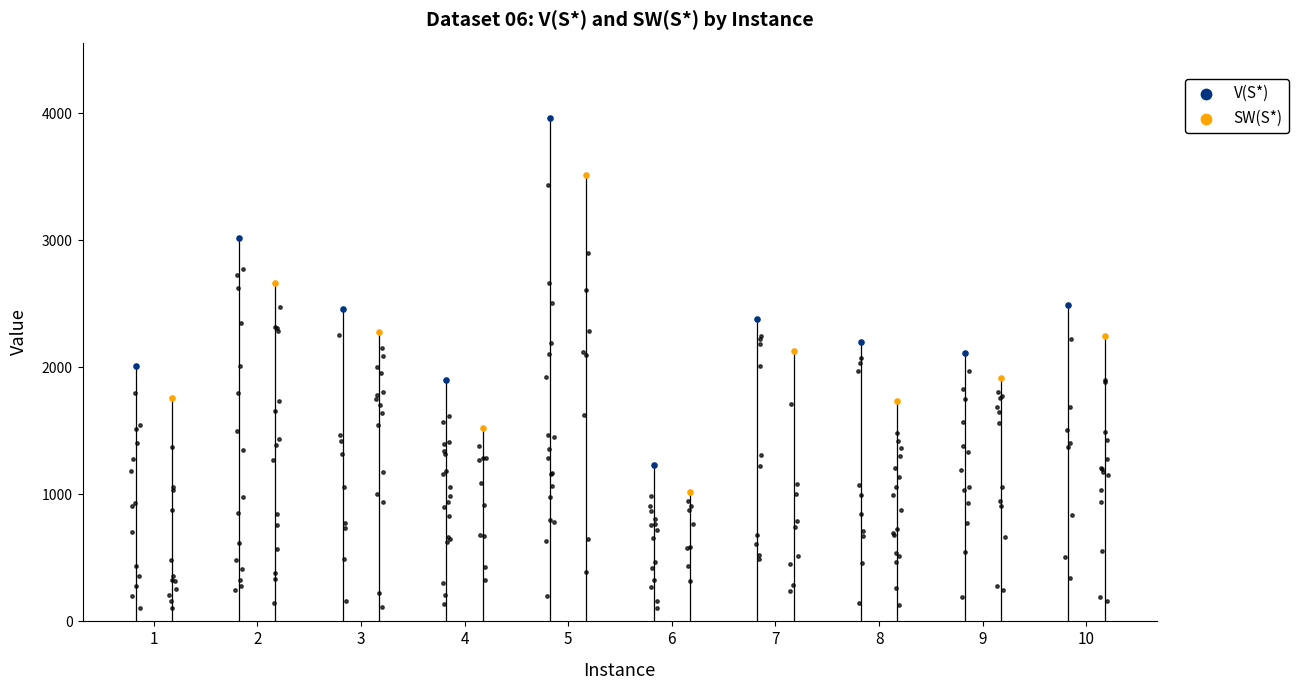

Which series has the widest spread of Y values?

V(S*)